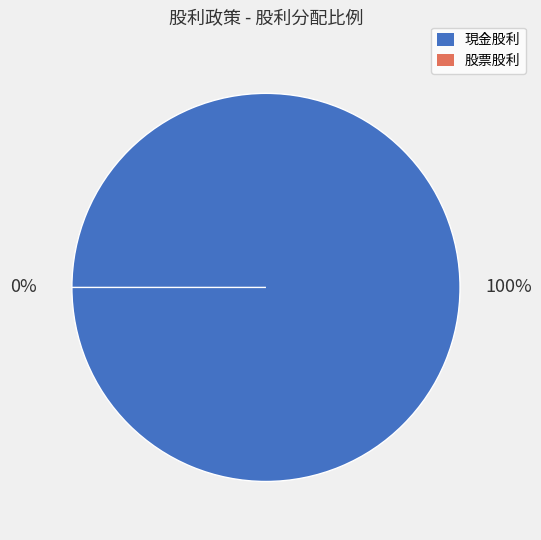

Between 股票股利 and 現金股利, which is larger?

現金股利